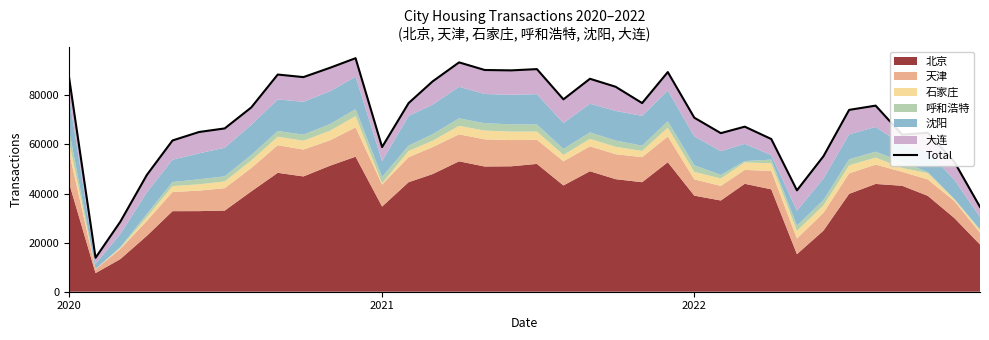

What is the maximum value shown in the chart?

95141